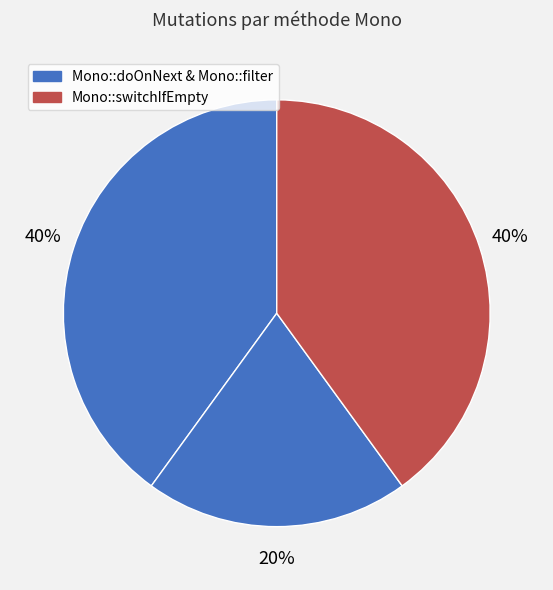

How many segments does this pie chart have?

3